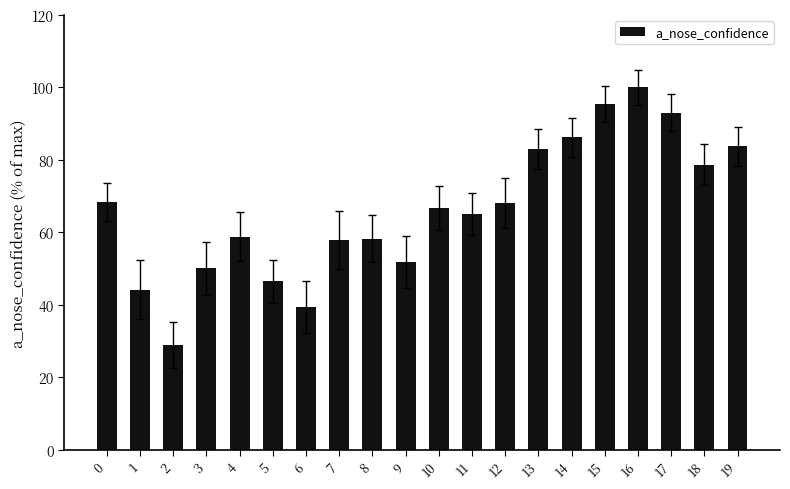

How many values exceed 66?

10